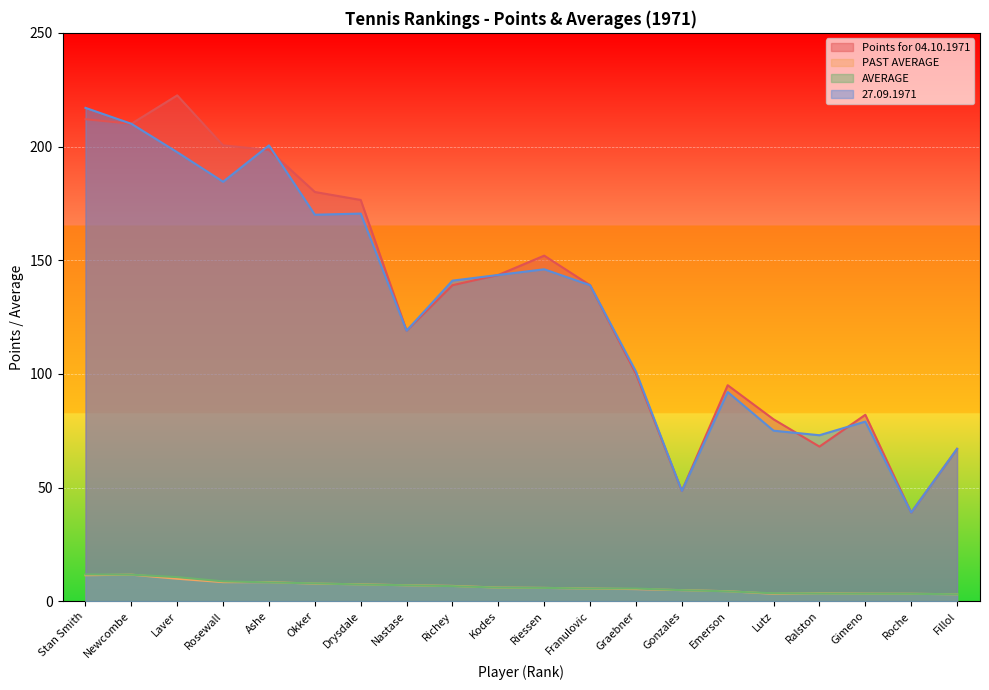

What are all the series names shown in the legend?

Points for 04.10.1971, PAST AVERAGE, AVERAGE, 27.09.1971